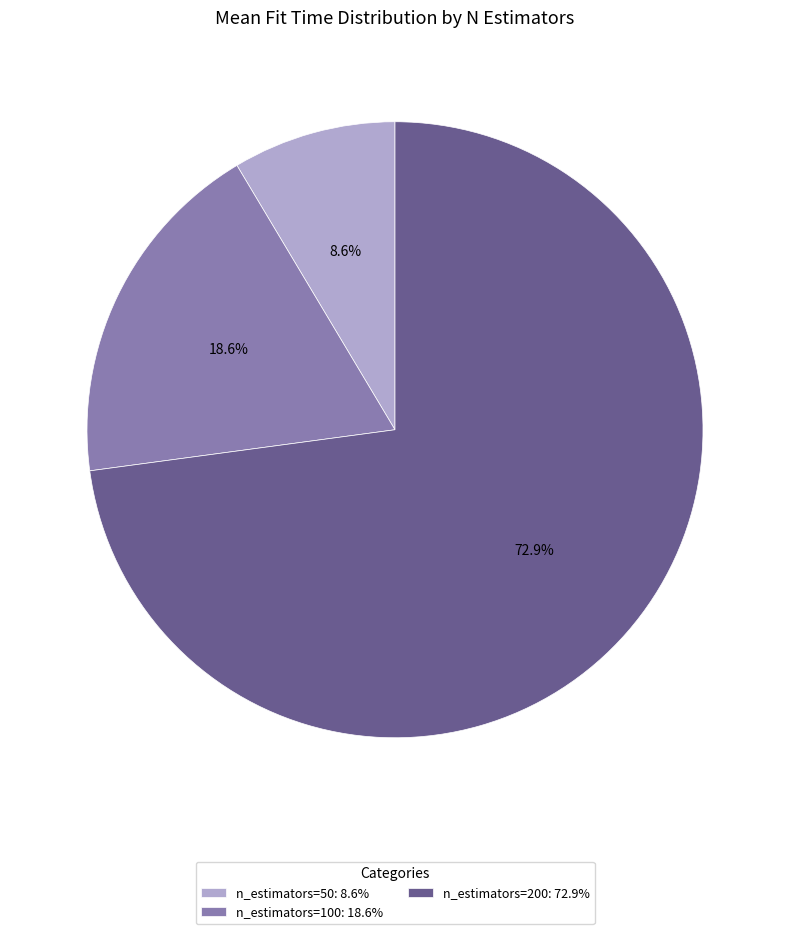

How many segments does this pie chart have?

3